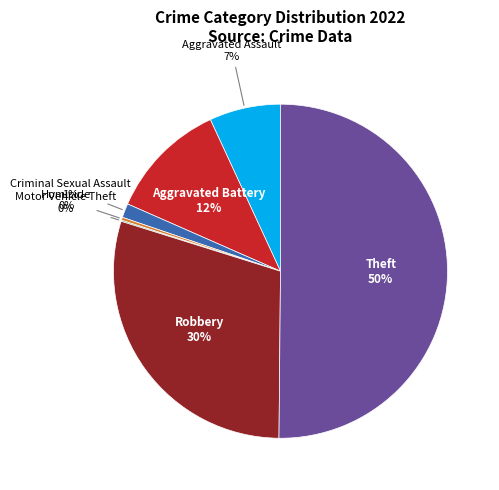

What is the ratio of the value at Aggravated Assault to the value at Homicide?

24.2